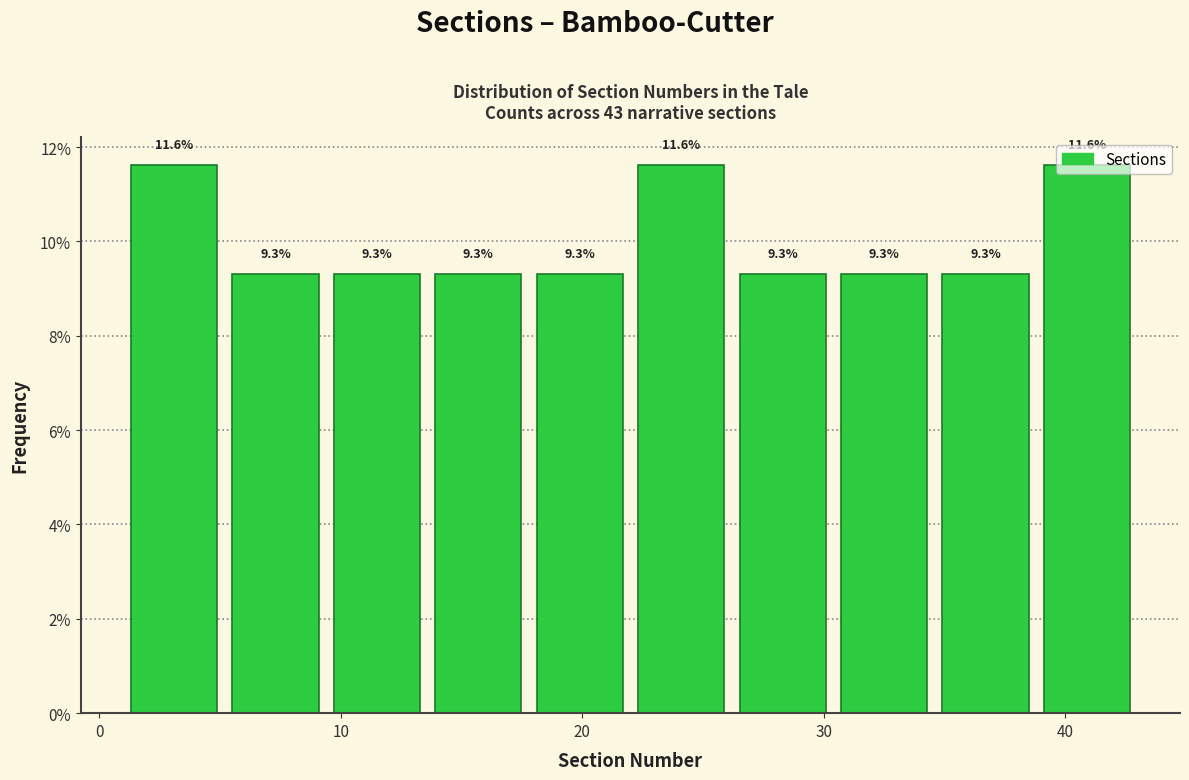

Reading left to right, list every bar in this chart as the range it spans on the x-axis followed by its height. The bar edges are not printed on the chart, so give them approximately, as read against the axis.

1.0 to 5.2: 11.6
5.2 to 9.4: 9.3
9.4 to 13.6: 9.3
13.6 to 17.8: 9.3
17.8 to 22.0: 9.3
22.0 to 26.2: 11.6
26.2 to 30.4: 9.3
30.4 to 34.6: 9.3
34.6 to 38.8: 9.3
38.8 to 43.0: 11.6